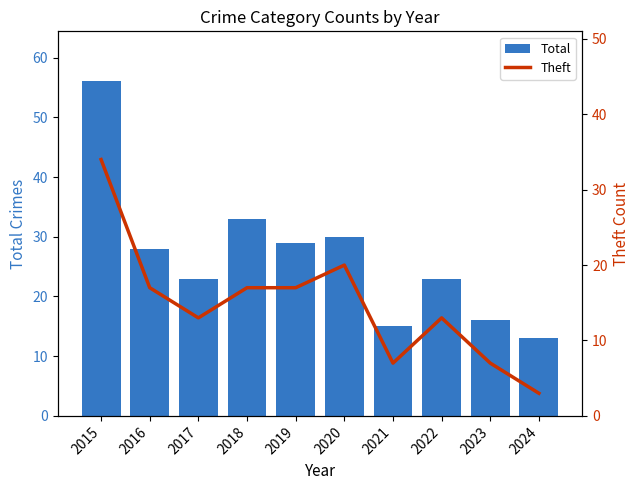

What is the spread (max minus min) of values at 2024?

10